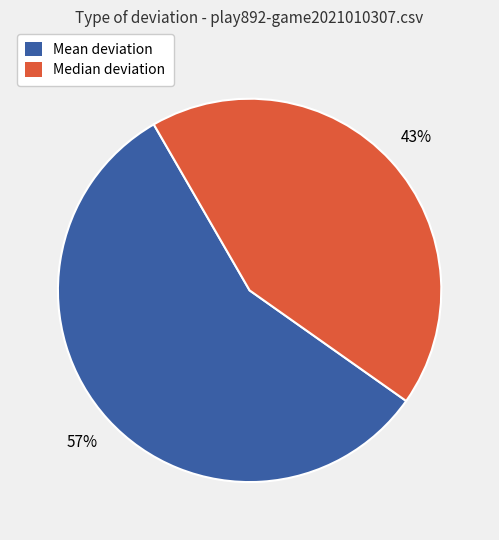

Is Median deviation the majority of the pie?

No